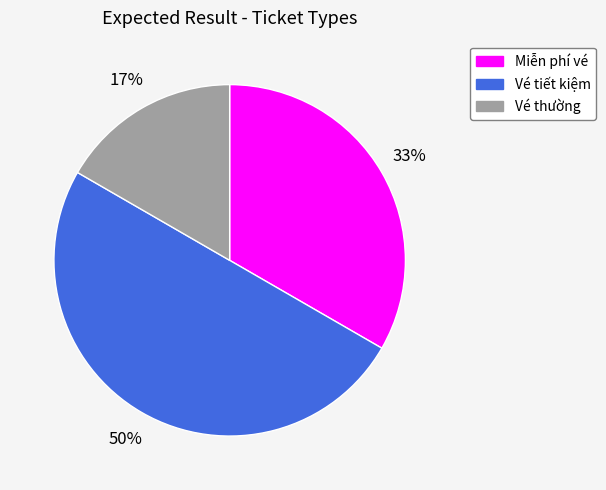

To the nearest percent, what is the average slice percentage?

33%